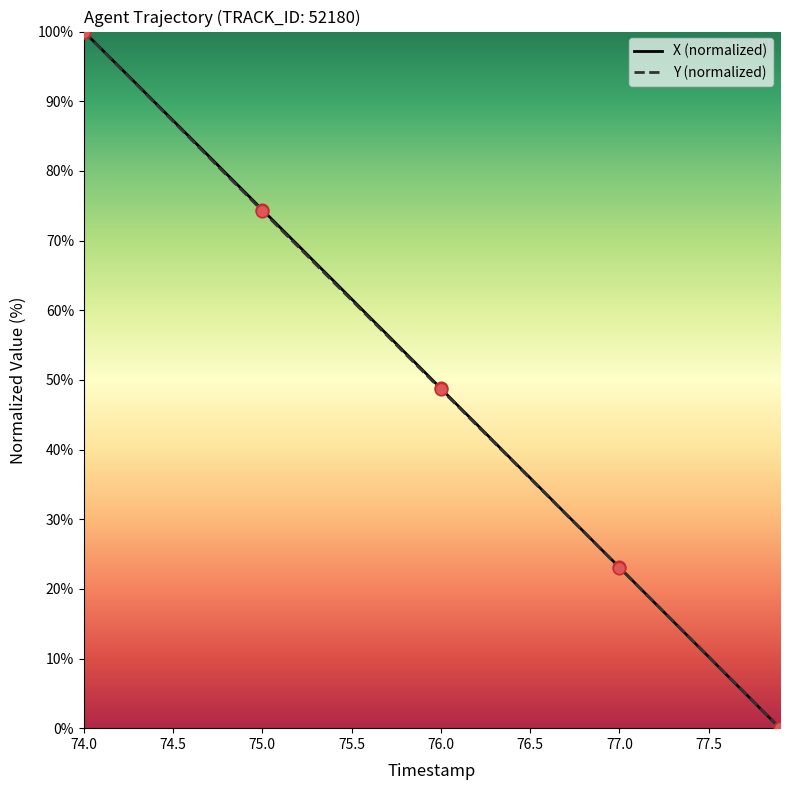

At how many categories does at least one series exceed 60?

16